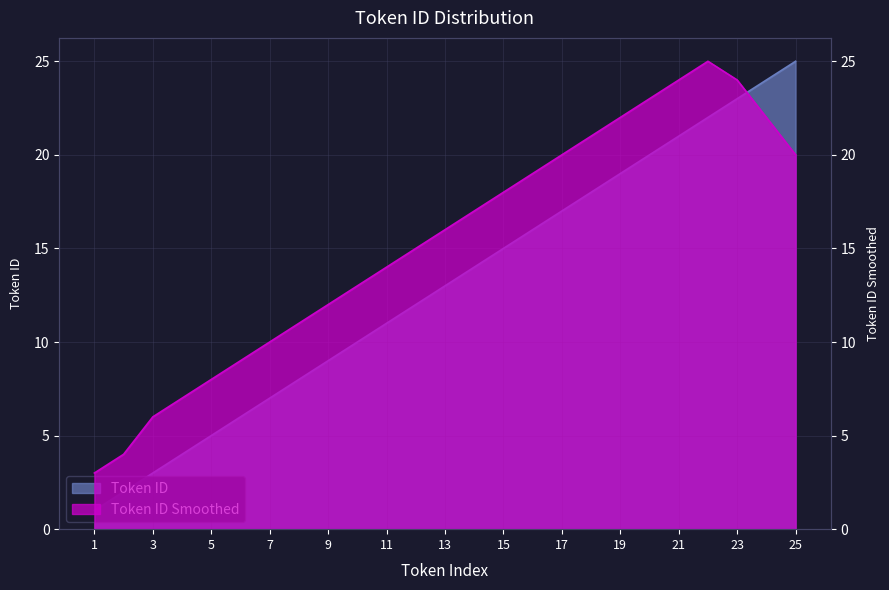

Reading left to right, what are all the values shown in this chart?

Token ID: 1=1	2=2	3=3	4=4	5=5	6=6	7=7	8=8	9=9	10=10	11=11	12=12	13=13	14=14	15=15	16=16	17=17	18=18	19=19	20=20	21=21	22=22	23=23	24=24	25=25
Token ID Smoothed: 1=3	2=4	3=6	4=7	5=8	6=9	7=10	8=11	9=12	10=13	11=14	12=15	13=16	14=17	15=18	16=19	17=20	18=21	19=22	20=23	21=24	22=25	23=24	24=22	25=20